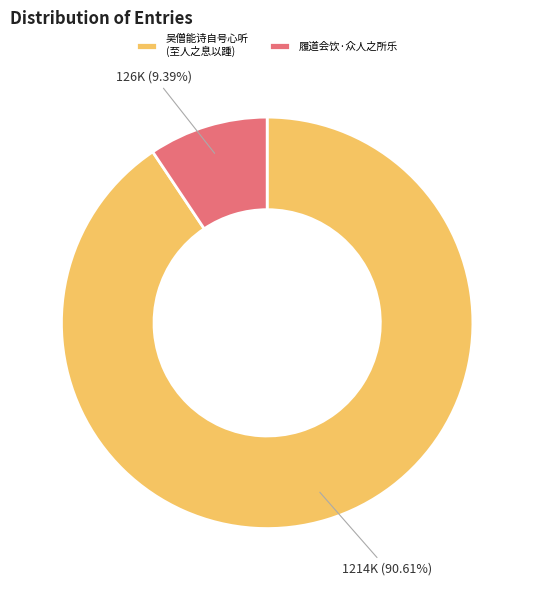

Is the sum of 吴僧能诗自号心听 (至人之息以踵) and 履道会饮·众人之所乐 greater than half?

Yes